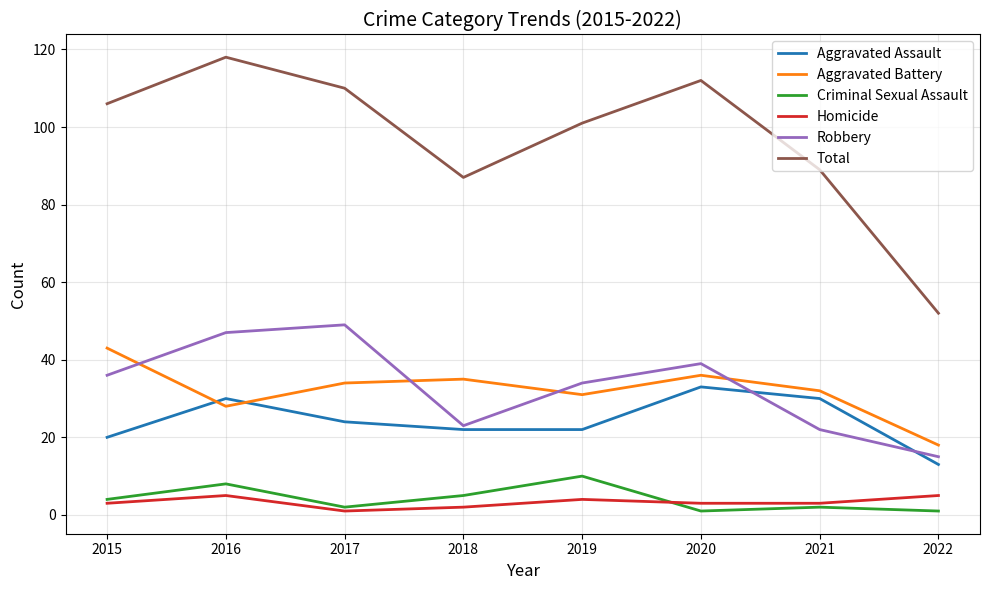

The value of Robbery at 2015 is 36. True or false?

True